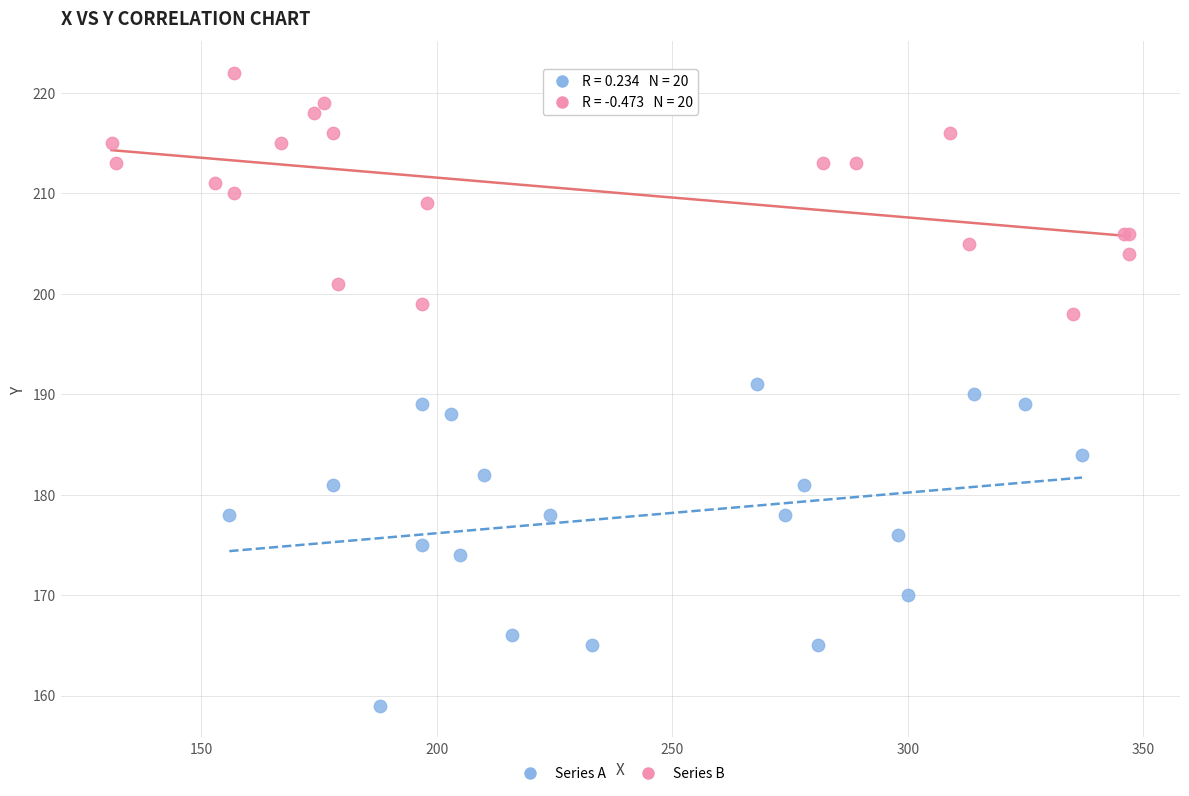

Which series has the largest Y range (max minus min)?

Series A